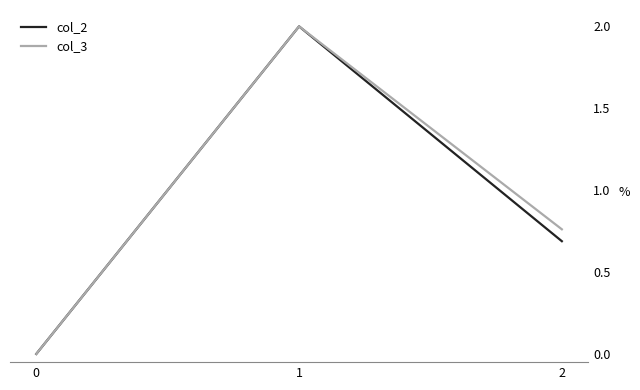

Is the value of col_3 at 2 greater than the value of col_2 at 0?

Yes